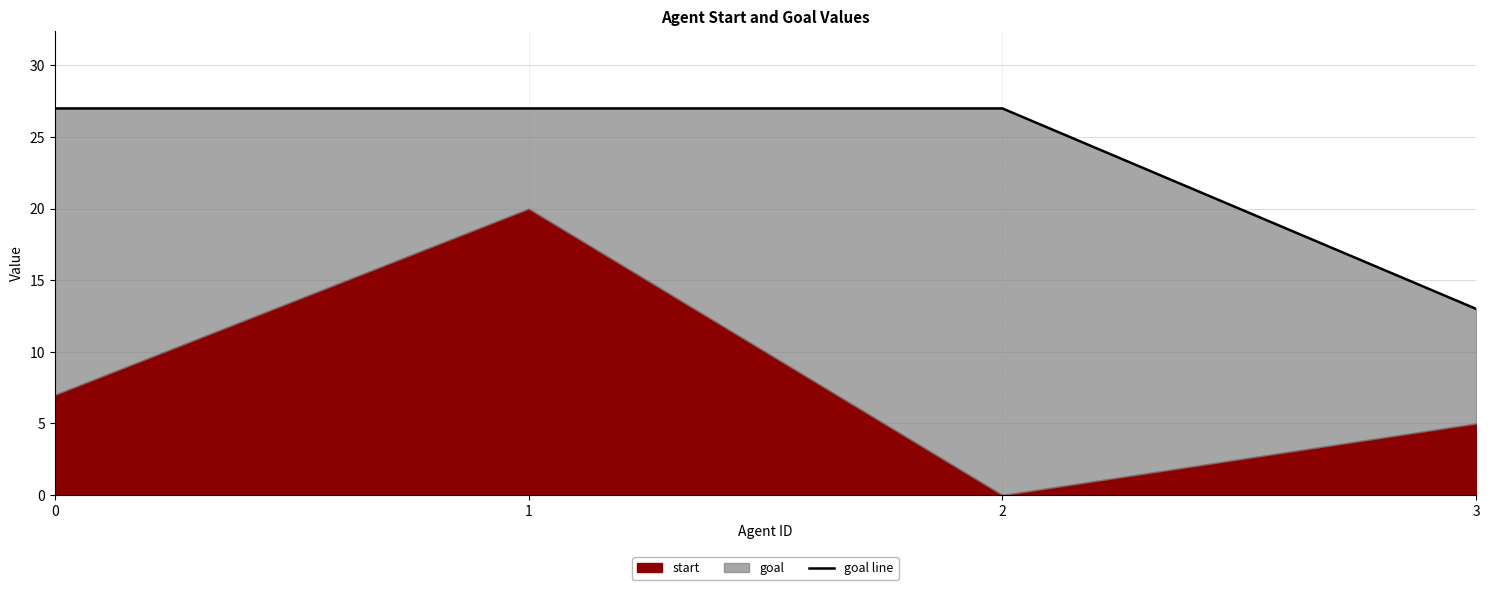

The value at 2 is 27. True or false?

True